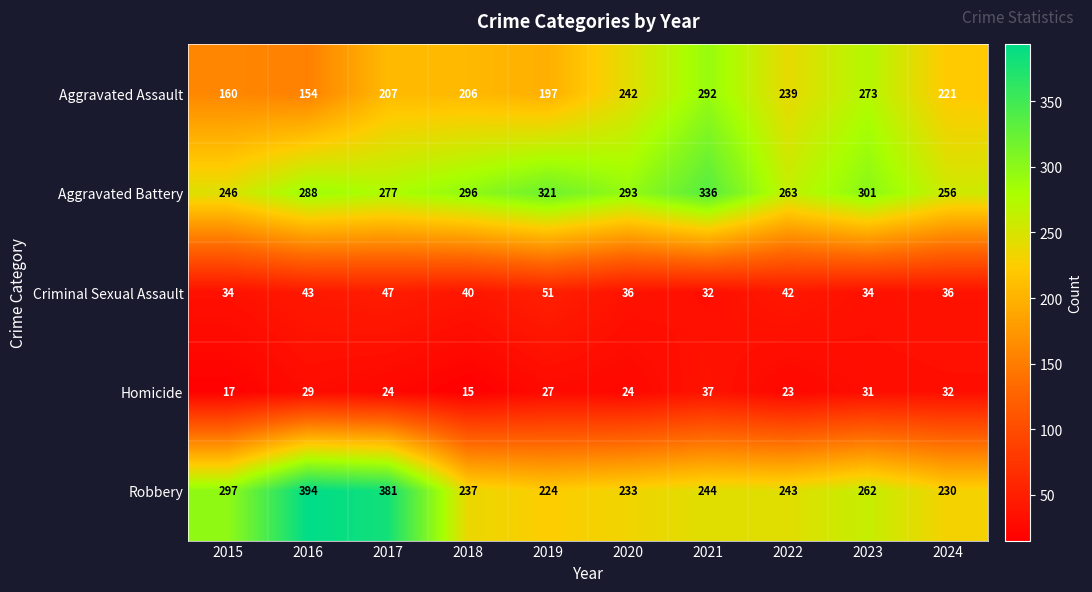

Which category has the highest value across all series?

2016